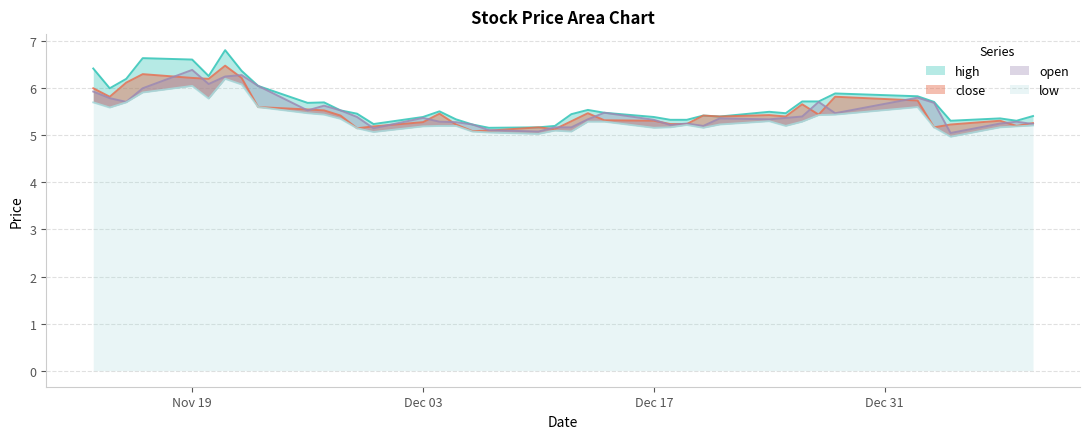

True or false: low and open intersect in this chart.

False